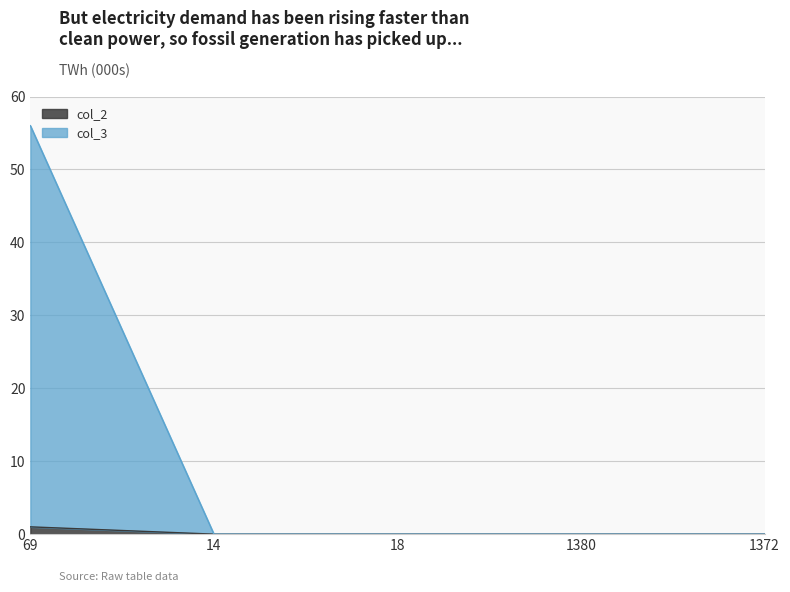

Reading left to right, list all the values displayed in this chart.

col_2: 69=1	14=0	18=0	1380=0	1372=0
col_3: 69=56	14=0	18=0	1380=0	1372=0